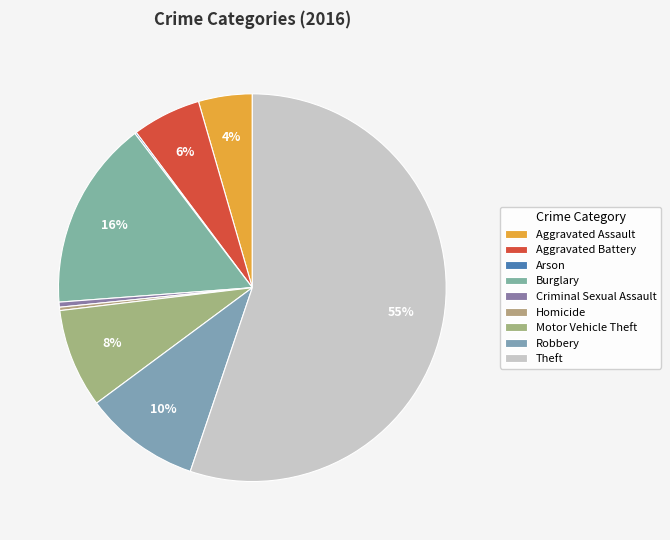

What is the ratio of the value at Criminal Sexual Assault to the value at Aggravated Battery?

0.1